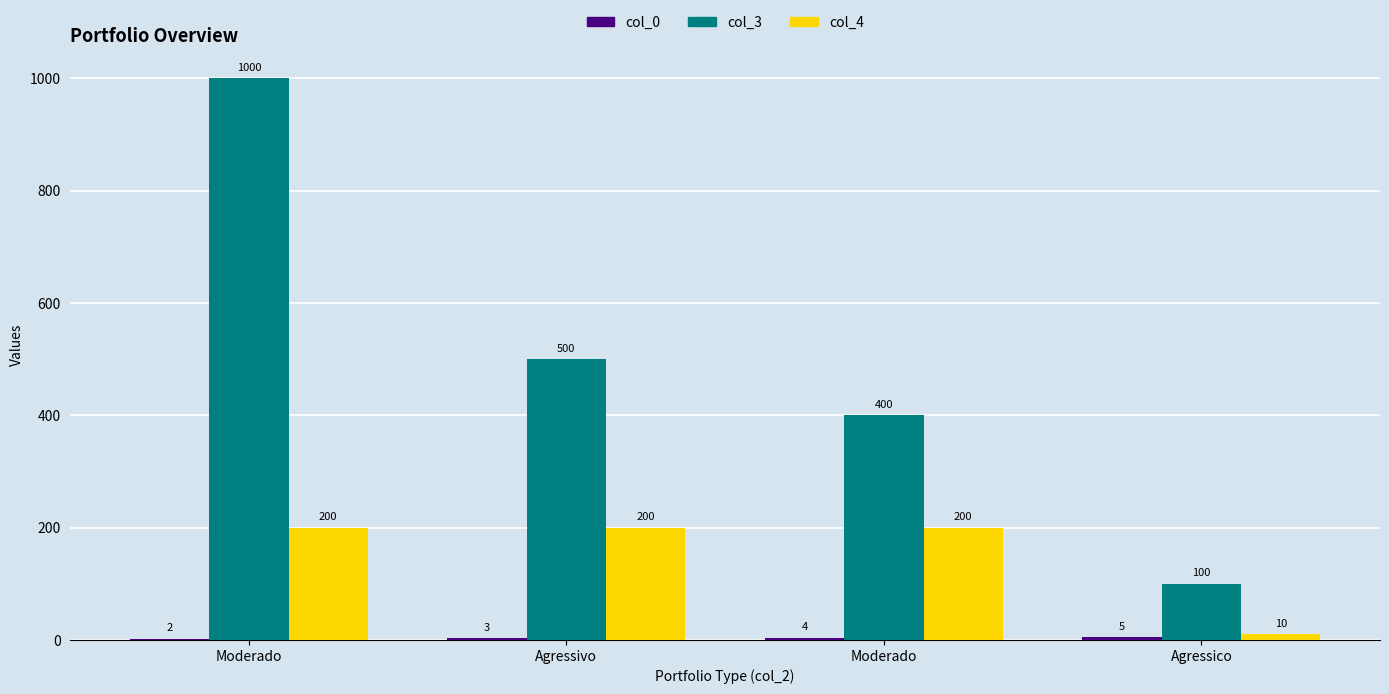

True or false: col_3 has a value of 500 at Agressivo.

True